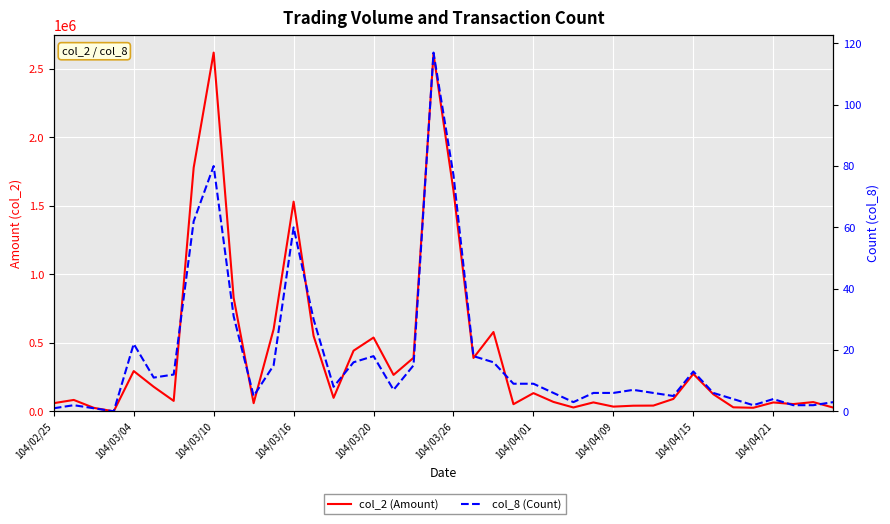

True or false: col_8 (Count) and col_2 (Amount) intersect in this chart.

False